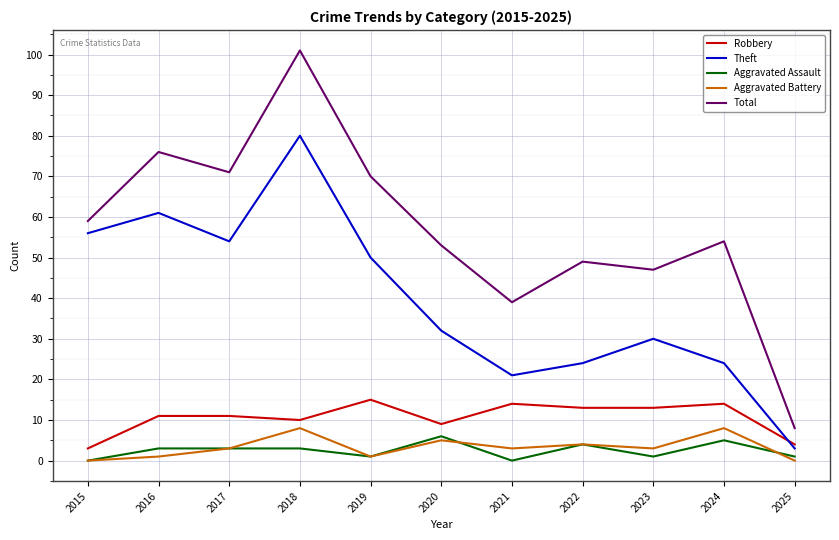

What is the sum of the Robbery values at 2023 and 2017?

24